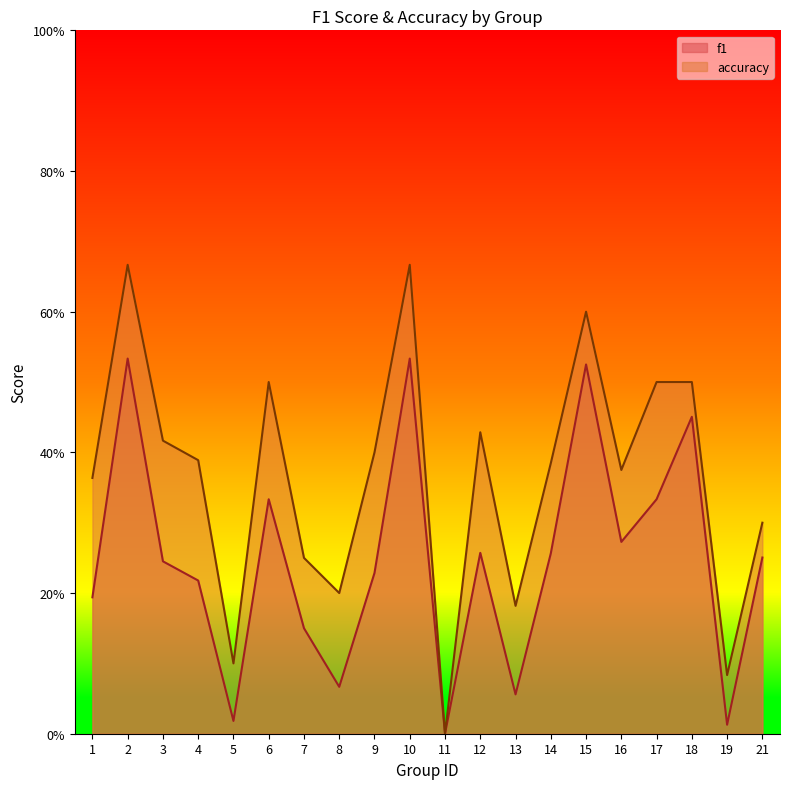

What are all the series names shown in the legend?

f1, accuracy